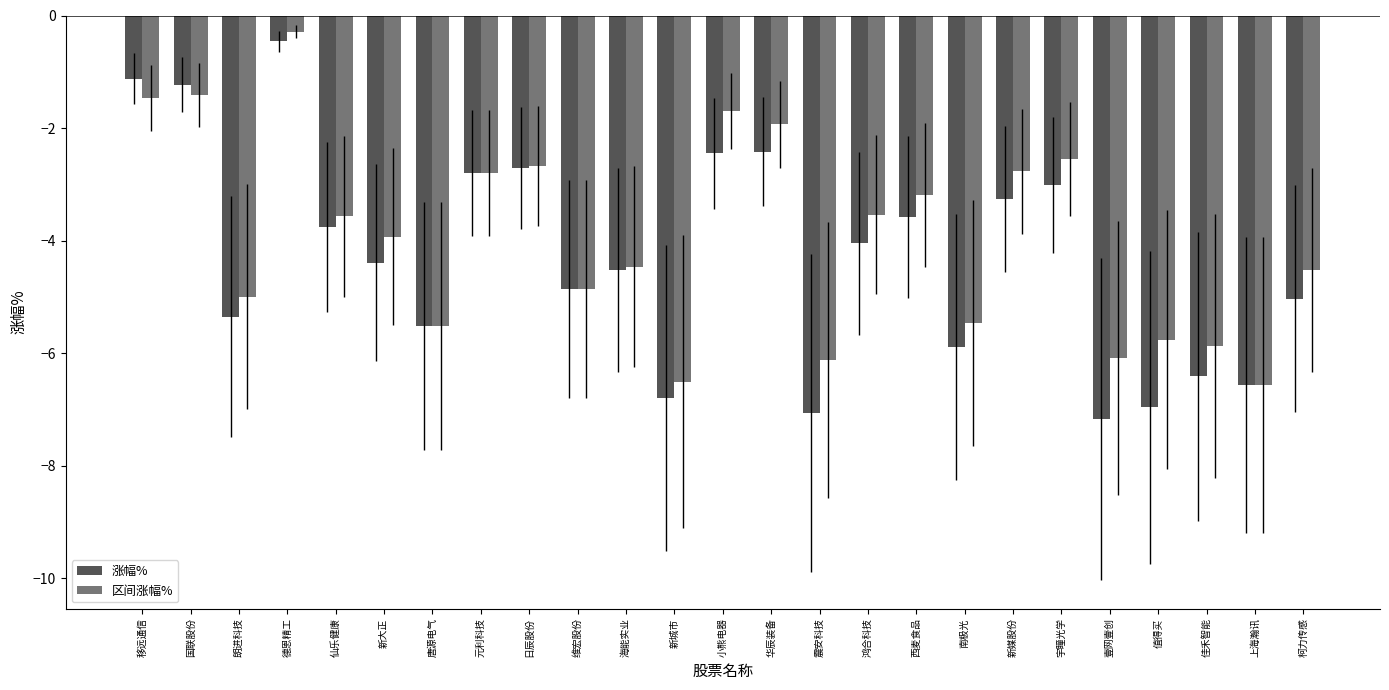

List the series in order of their overall mean, lowest first.

涨幅%, 区间涨幅%